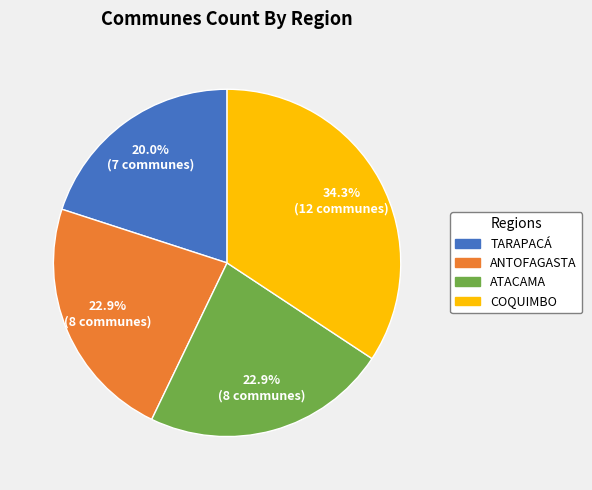

Is there any slice that represents more than half of the pie?

No